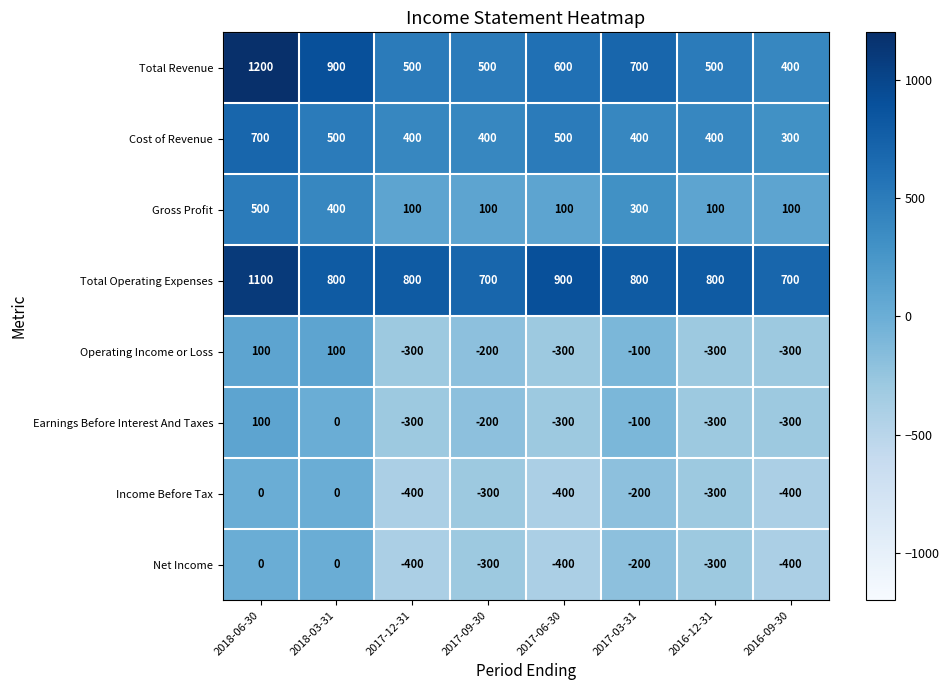

How many series are shown in this chart?

8